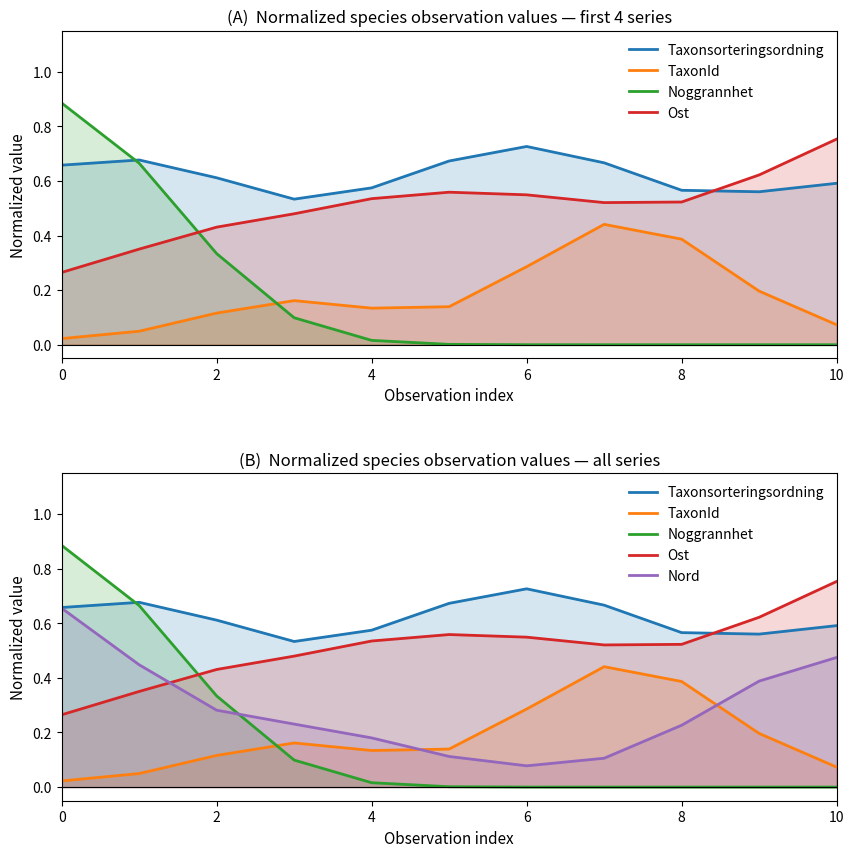

At which label does Ost reach its peak?

10